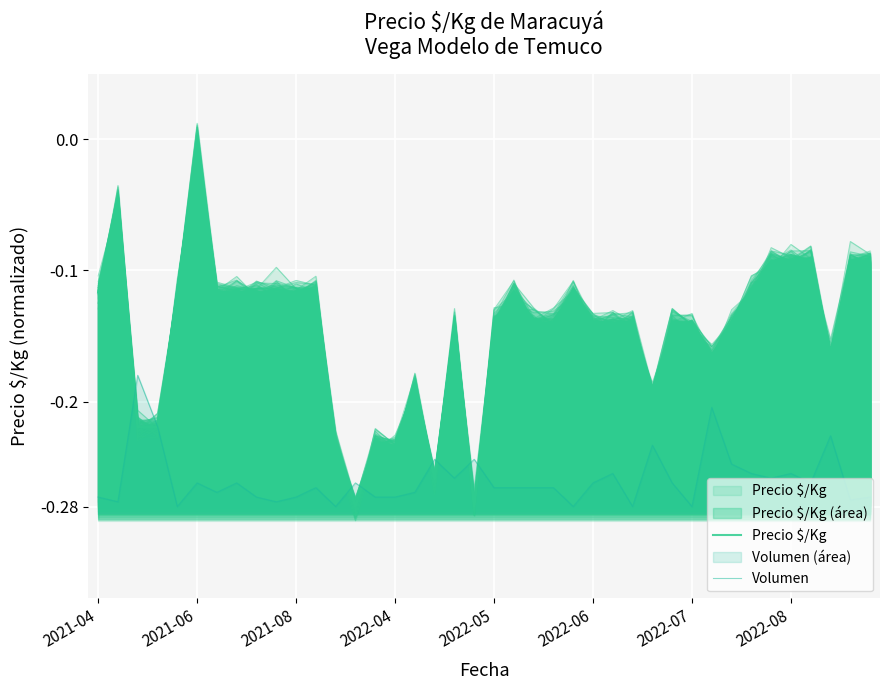

Which series has the widest spread of values?

Precio $/Kg